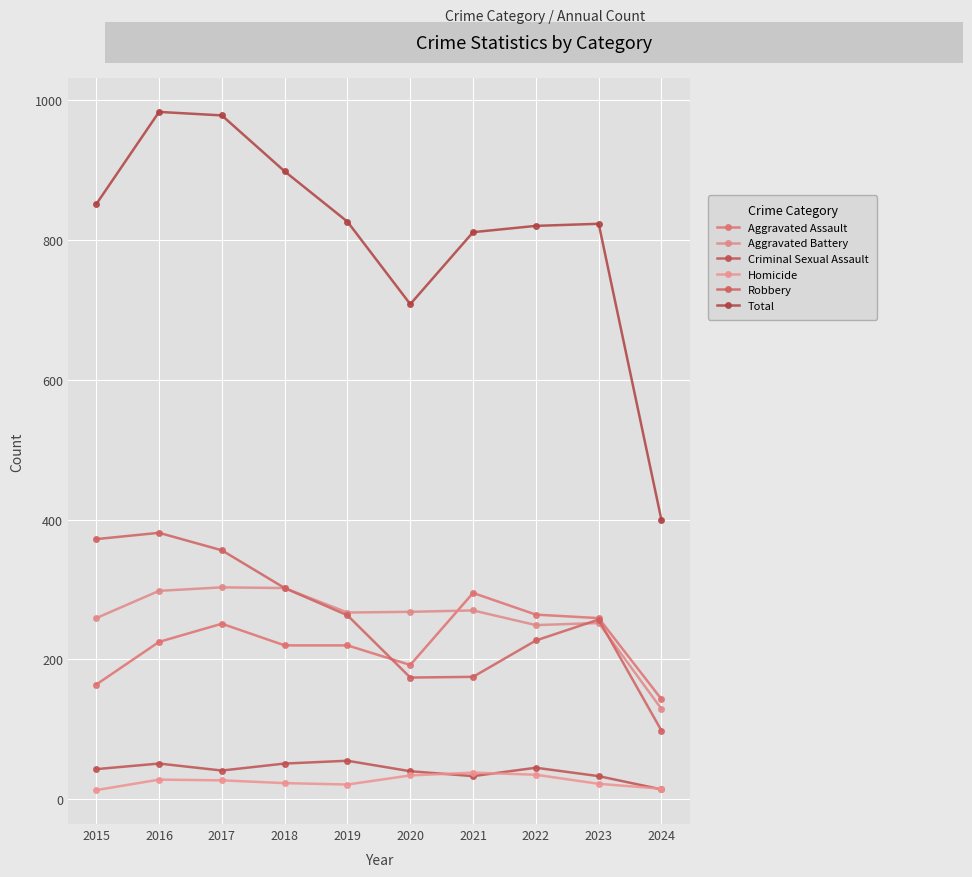

What is the difference between the maximum and minimum values in the Robbery series?

283